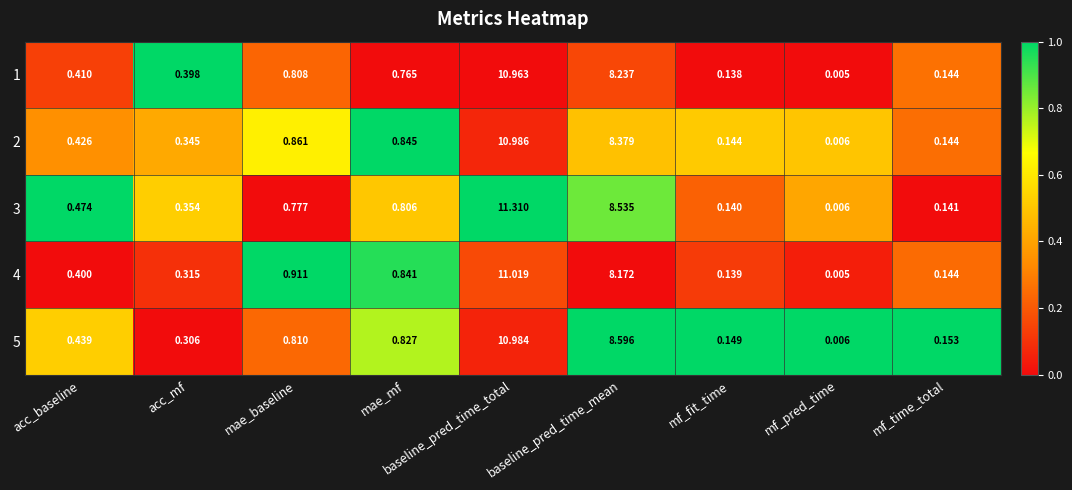

What is the total value across all series at baseline_pred_time_total?

55.3